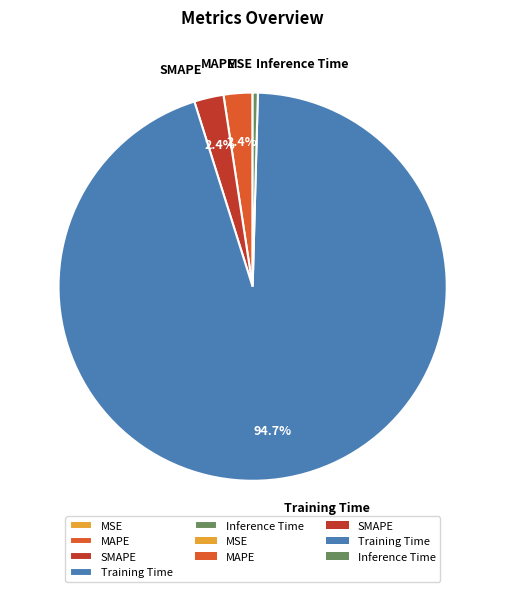

Which slice represents more than half of the pie?

Training Time